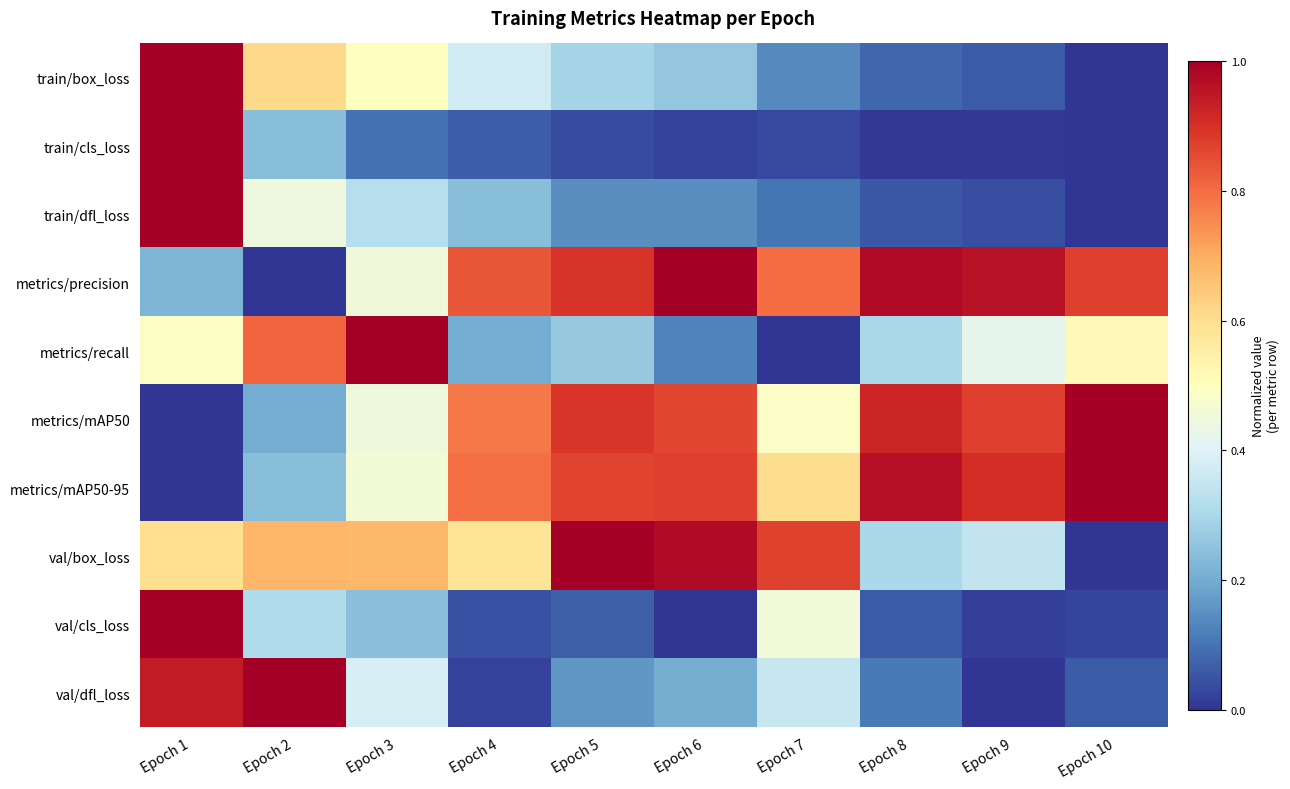

Between Epoch 10 and Epoch 4, which is larger?

Epoch 4